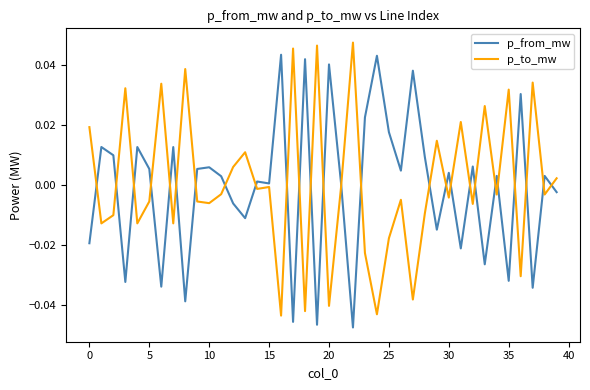

Which series ends up on top after the final intersection of p_from_mw and p_to_mw?

p_to_mw